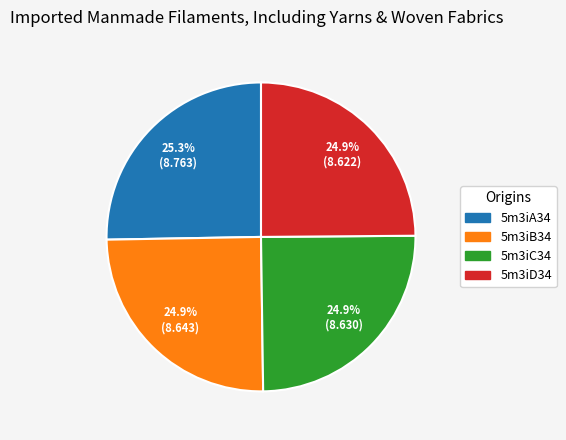

What portion of the pie excludes 5m3iA34?

74.7%